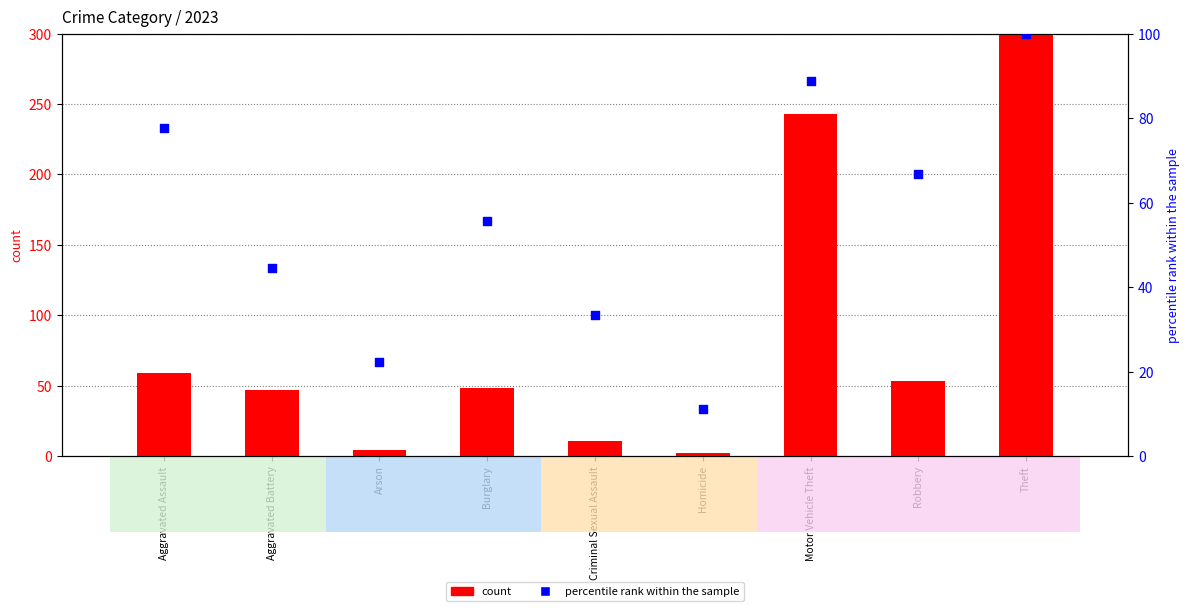

At which category is the sum across all series the highest?

Theft